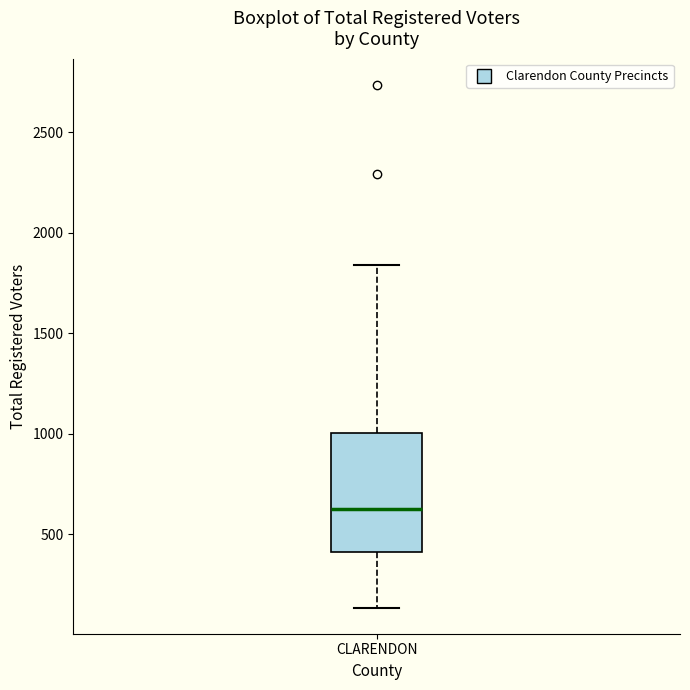

Where does the lower whisker of the box for CLARENDON end on the y-axis? The values are not printed on the chart, so give them approximately, as read against the axis.

150